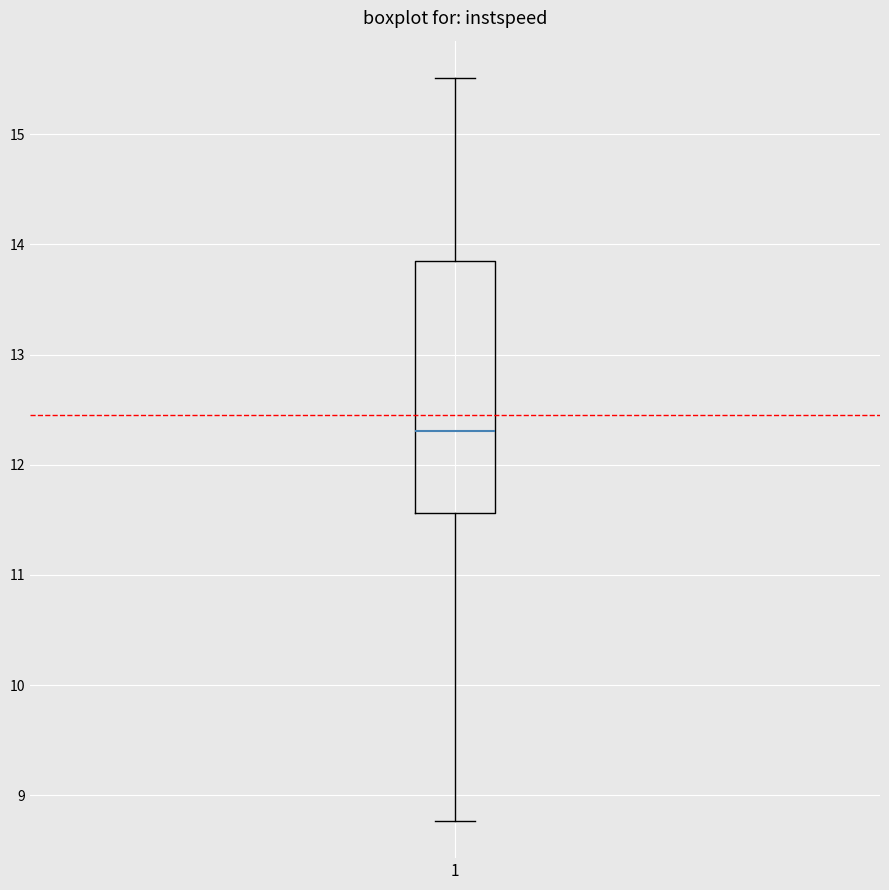

Read this box plot against the y-axis: the position of the median line, the range covered by the box, and the ends of both whiskers. The values are not printed on the chart, so give them approximately, as read against the axis.

median 12.3, box 11.6 to 13.8, whiskers 8.8 to 15.5